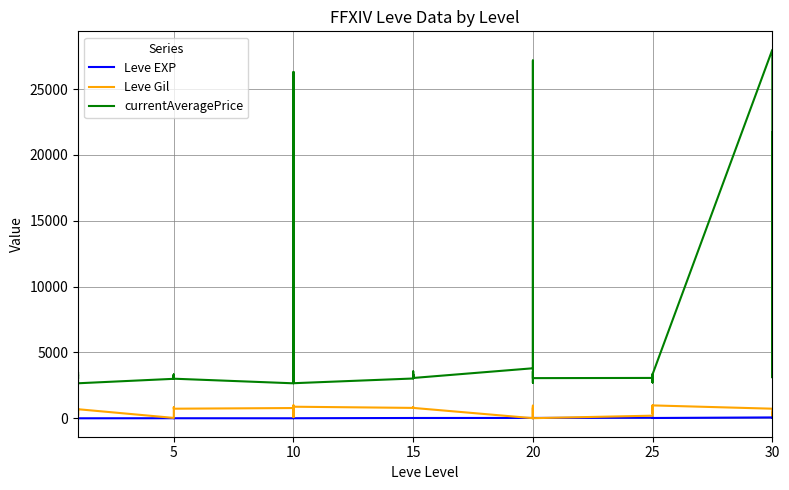

What is the minimum value for currentAveragePrice?

2658